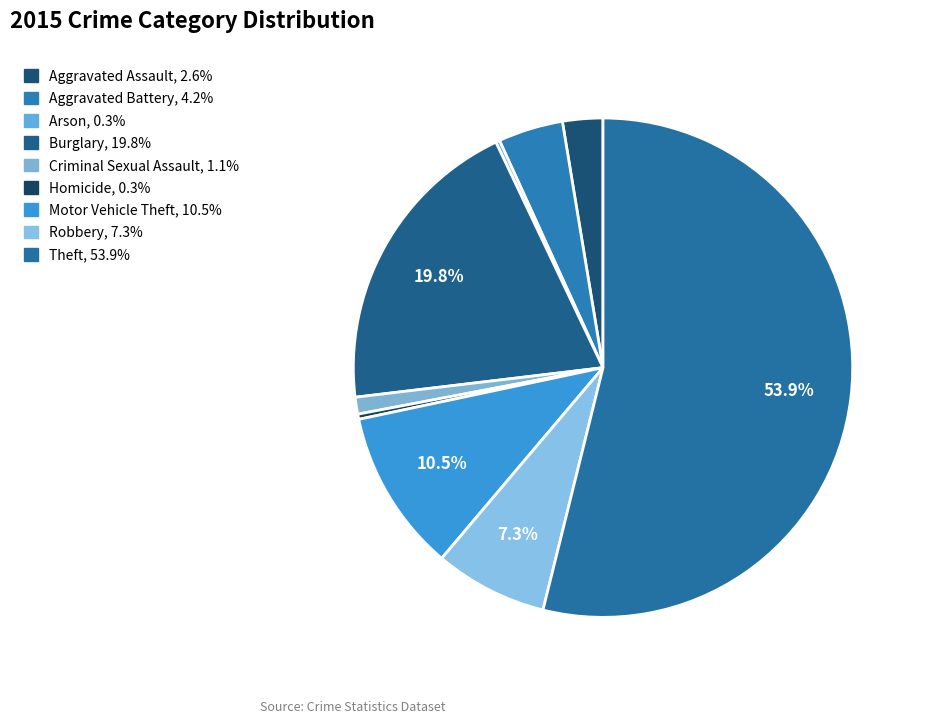

Is the sum of Theft and Criminal Sexual Assault greater than half?

Yes